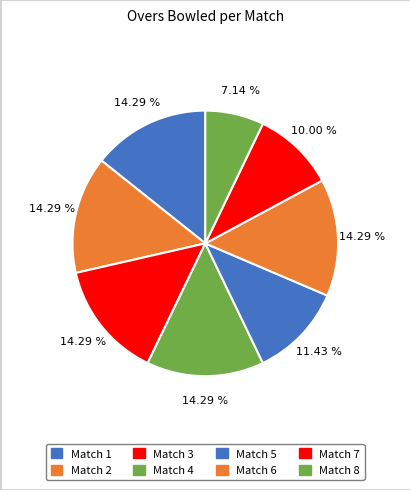

To the nearest percent, what percentage of the pie is Match 1?

14%